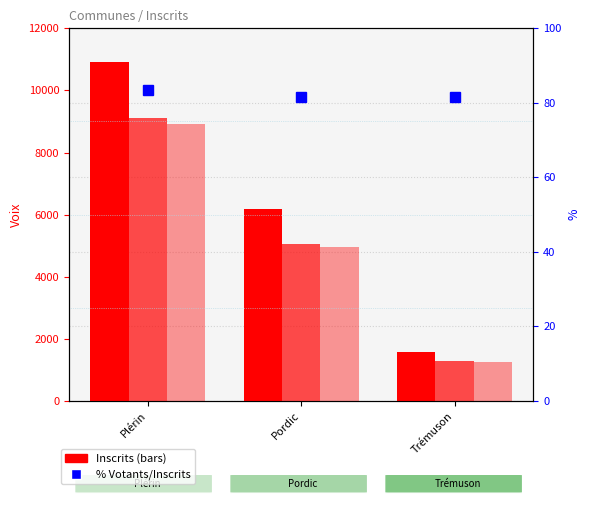

Which series has the largest range (max minus min)?

Inscrits